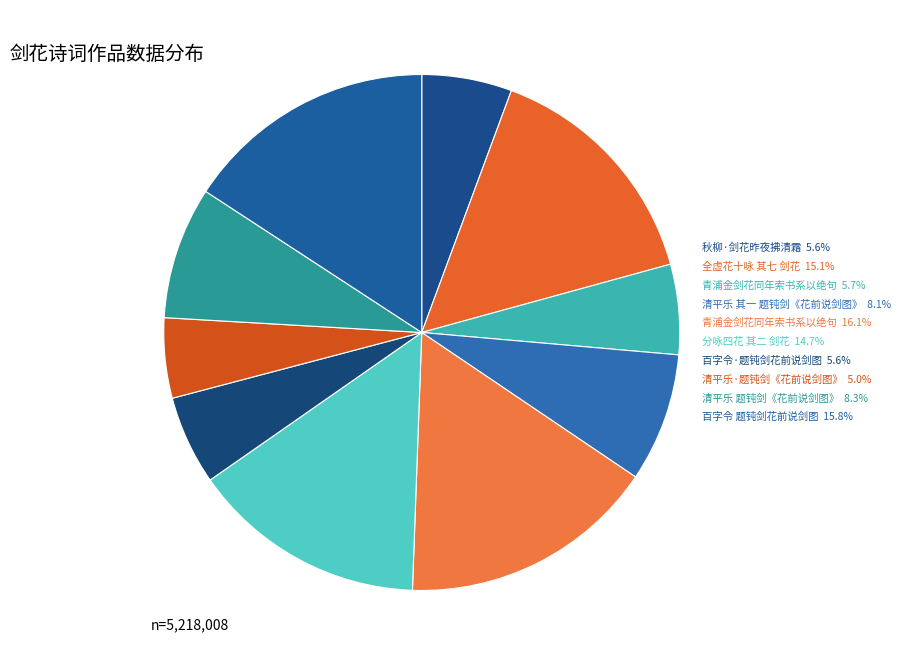

Count the number of slices in the pie.

10